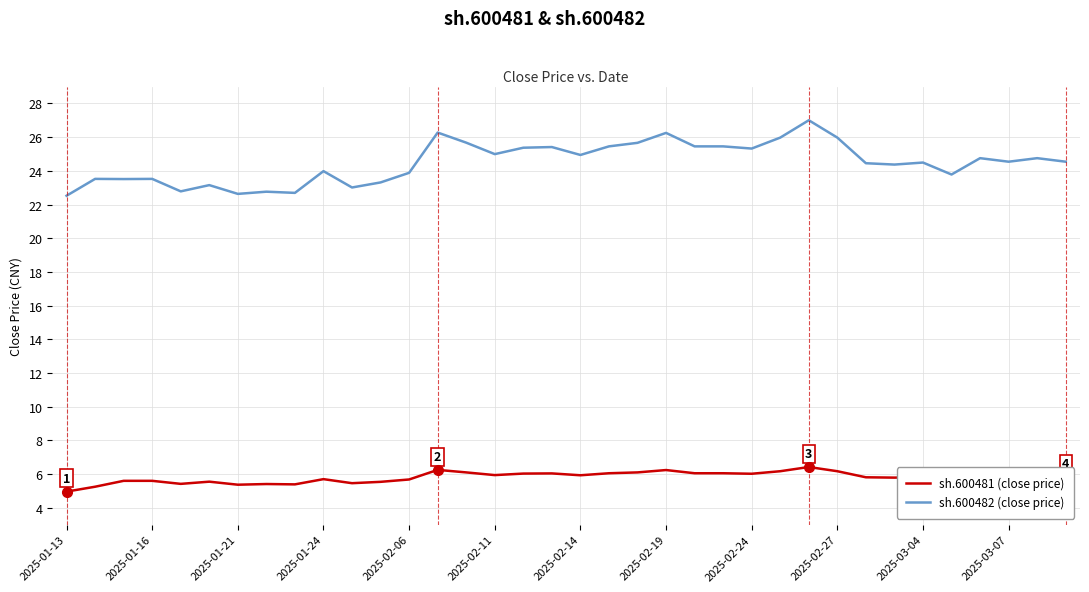

How many values in the sh.600481 (close price) series exceed 5?

35